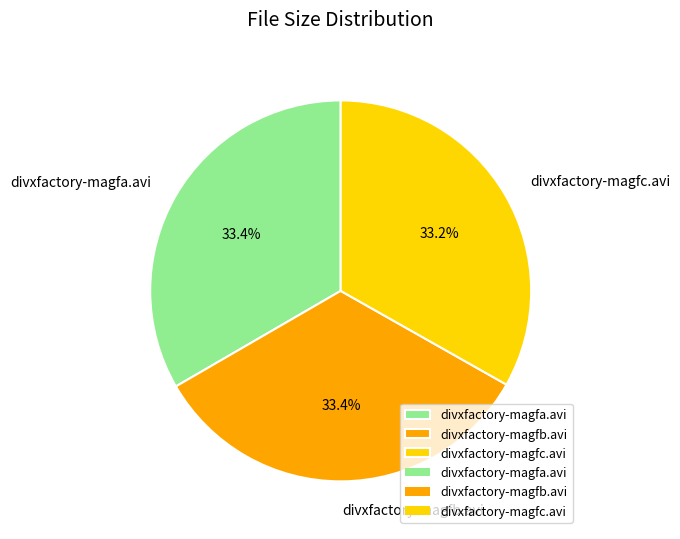

Combined, do divxfactory-magfb.avi and divxfactory-magfc.avi account for over 50%?

Yes